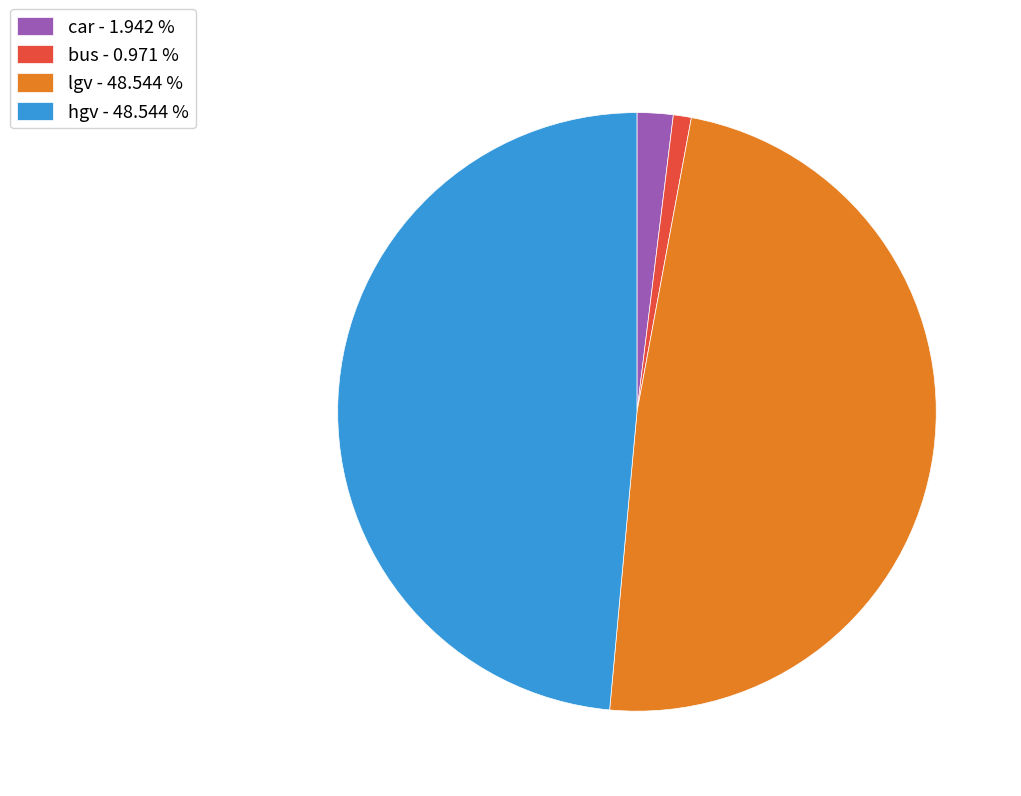

Do lgv - 48.544 % and bus - 0.971 % together represent more than half of the pie?

No